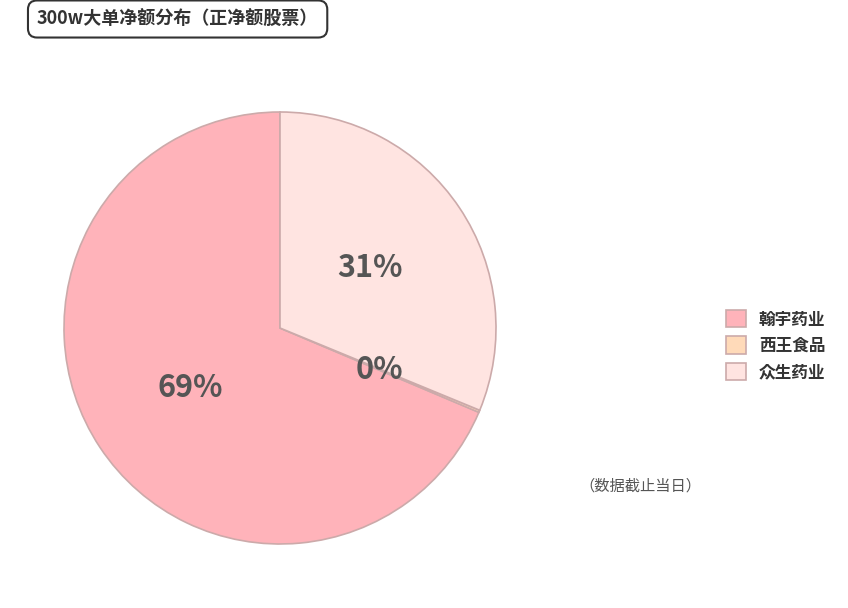

Count the number of slices in the pie.

3